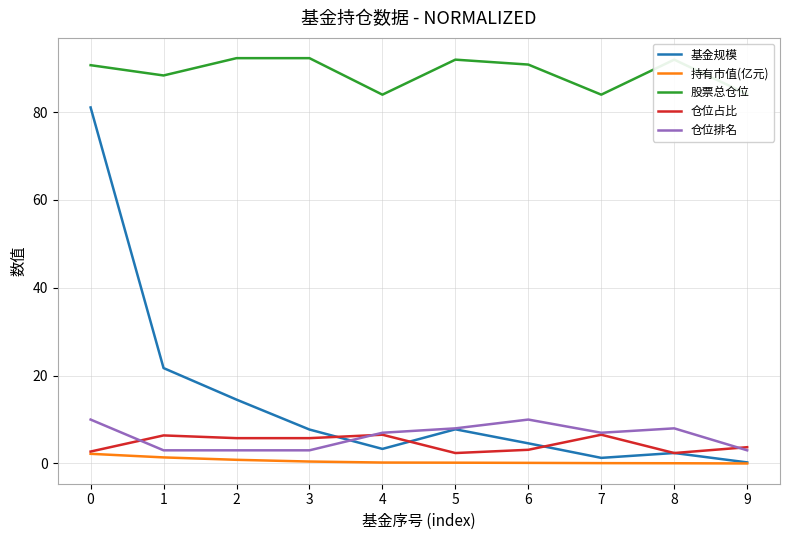

Is the value of 股票总仓位 at 6 greater than the value of 基金规模 at 1?

Yes